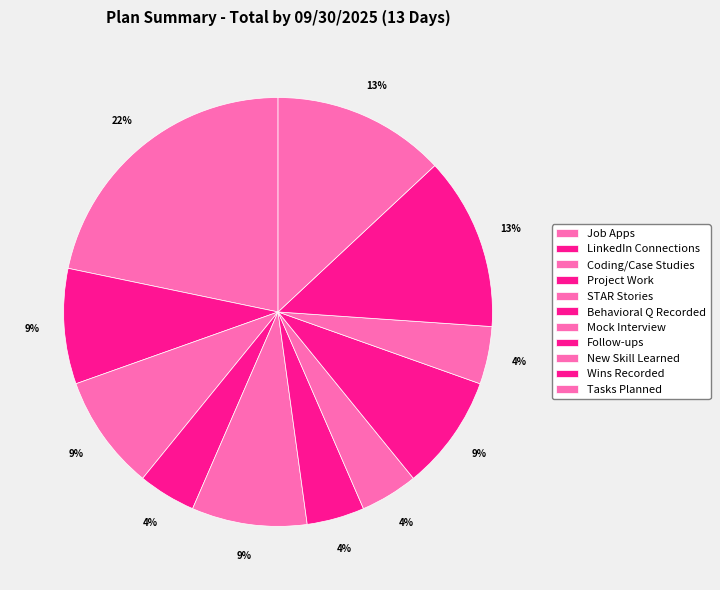

Does Follow-ups account for over 50% of the chart?

No